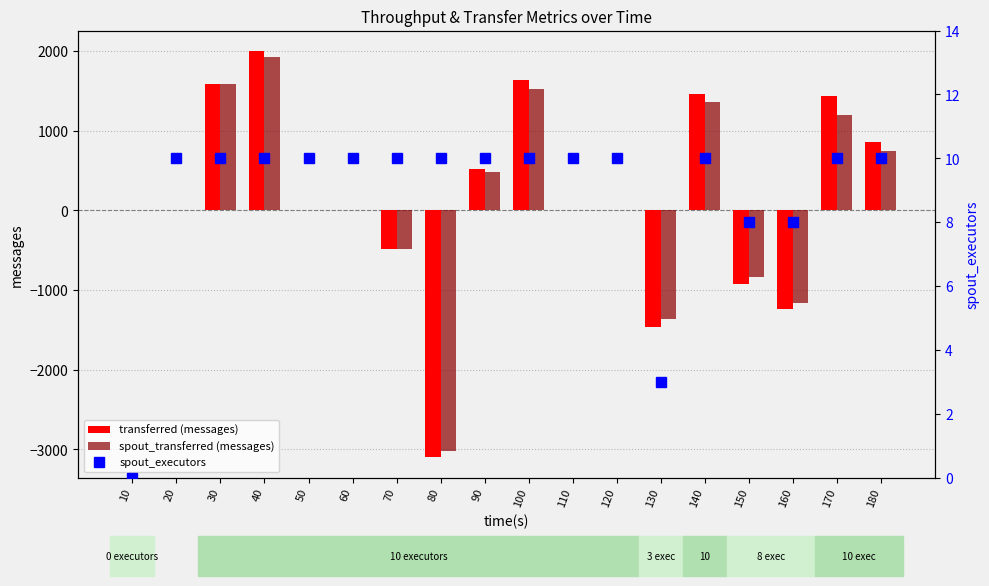

Count the number of data series in this chart.

3